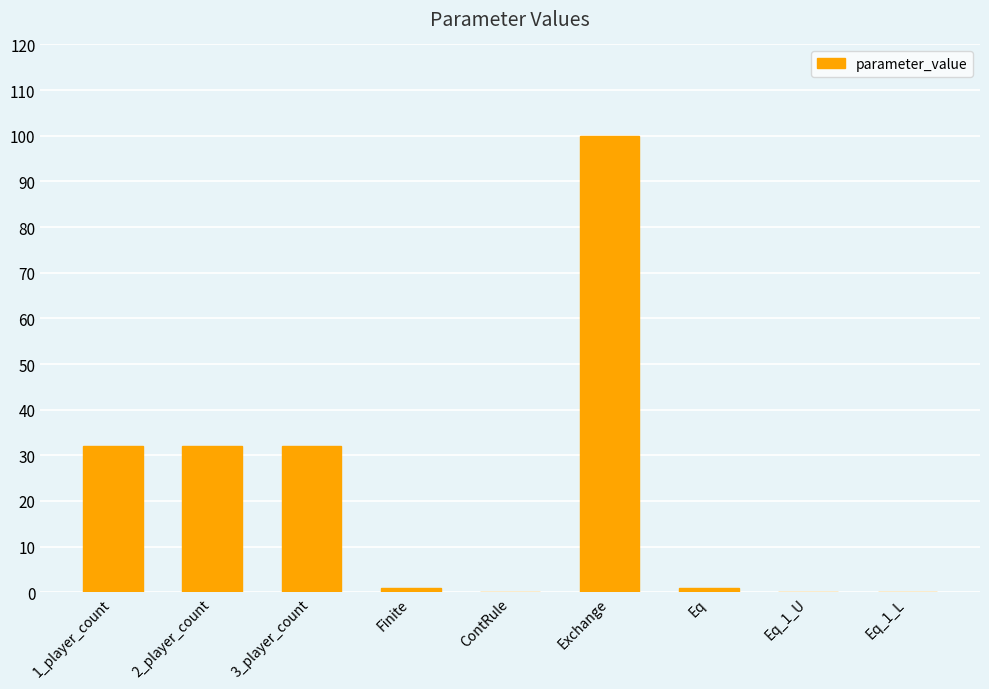

How many data points does each series have?

9